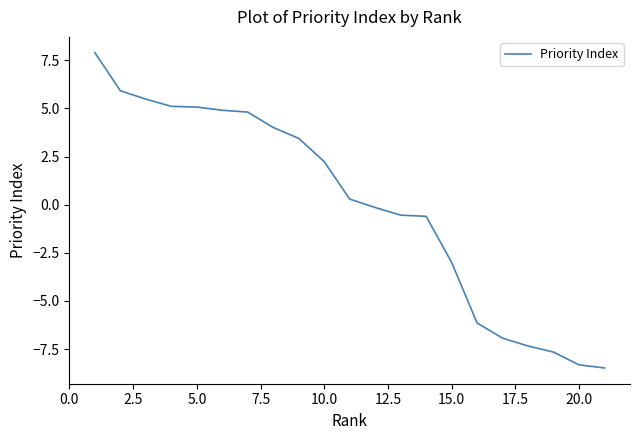

What is the greatest value displayed?

7.9